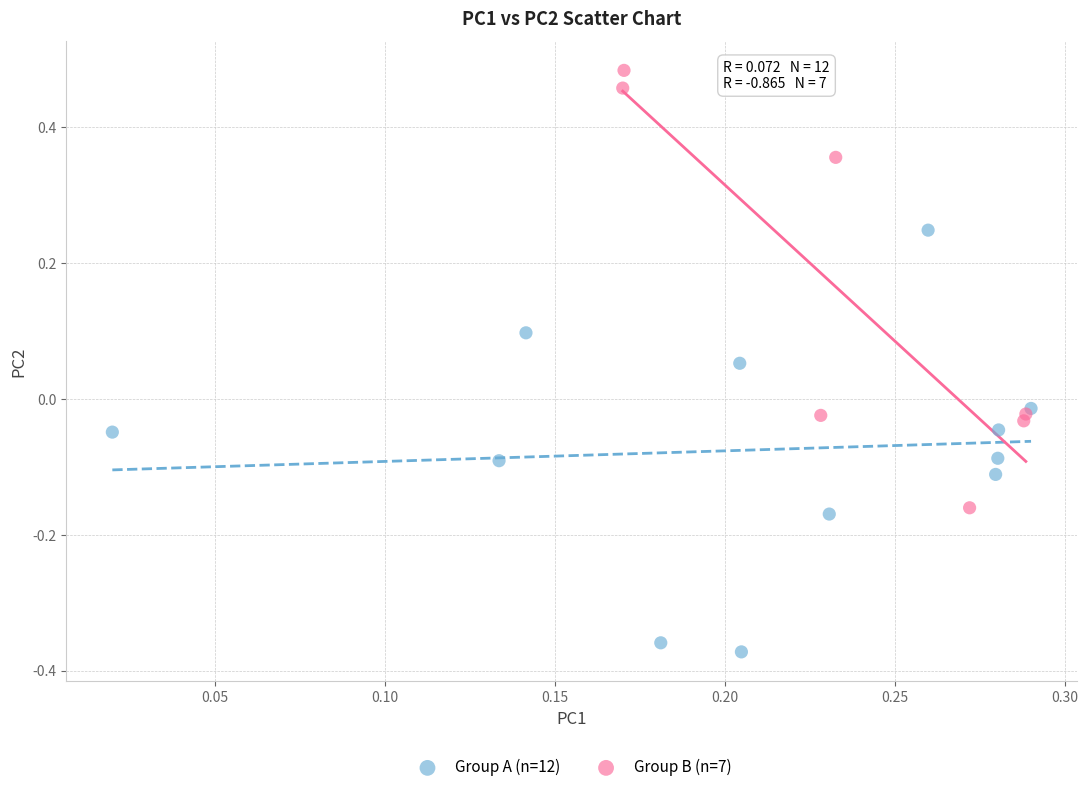

Which series contains the highest Y value?

Group B (n=7)